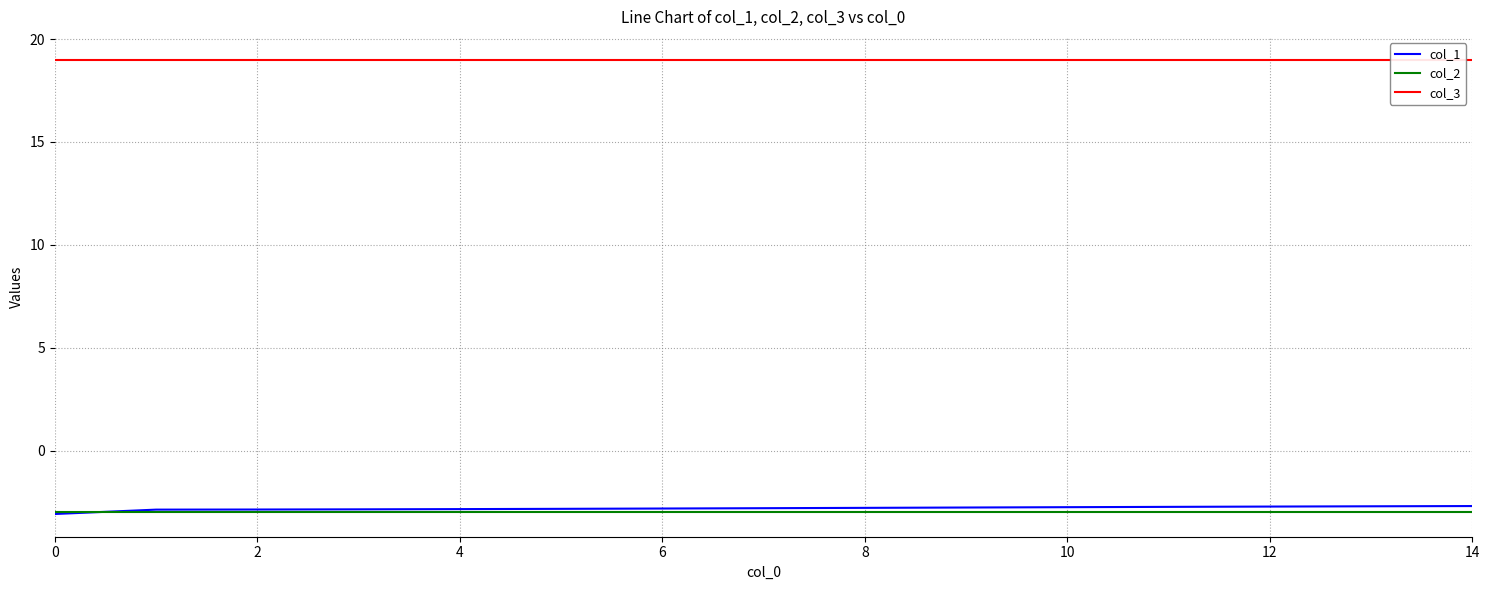

Count the number of data series in this chart.

3